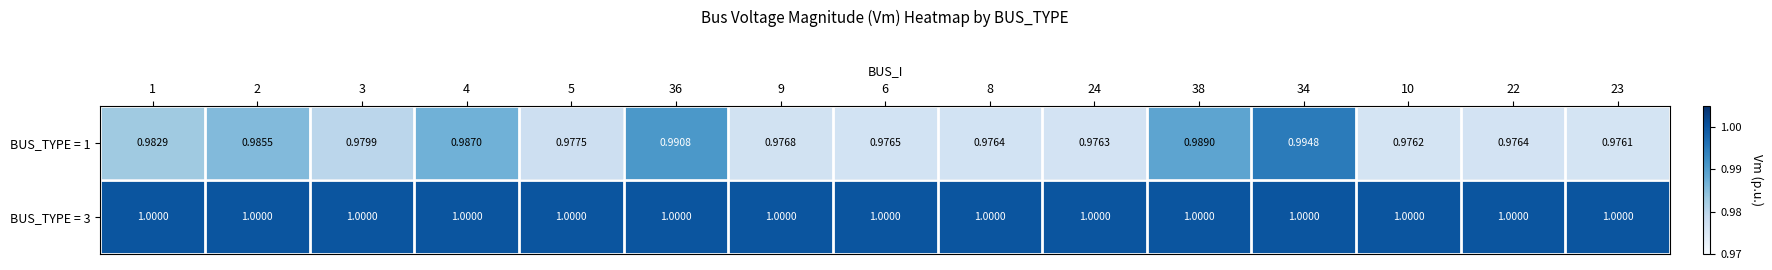

Rank the series at 3 from lowest to highest value.

BUS_TYPE = 1, BUS_TYPE = 3